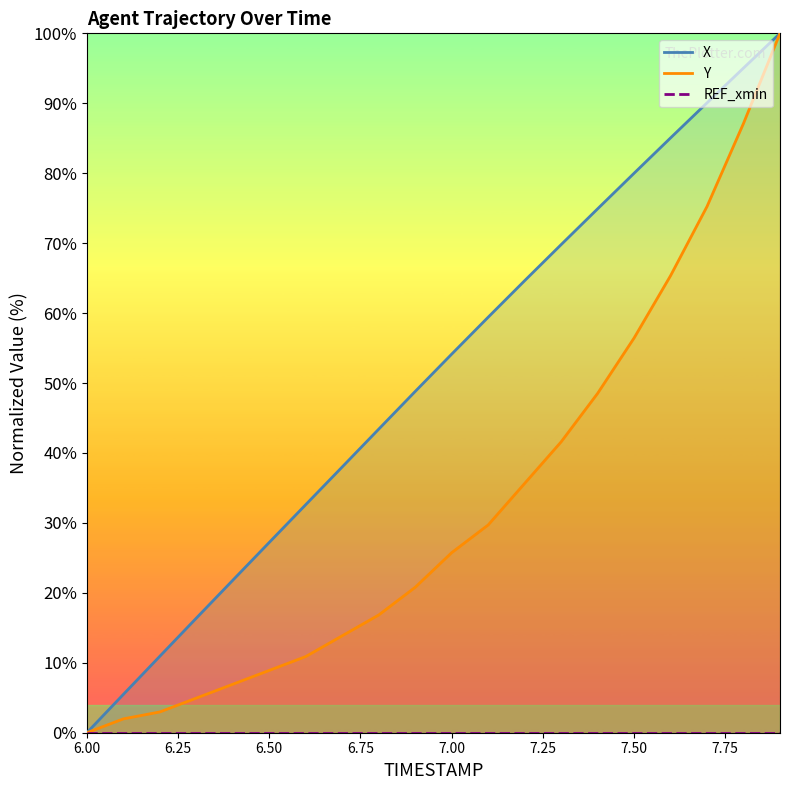

What is the label of the 13th point from the left?

7.2